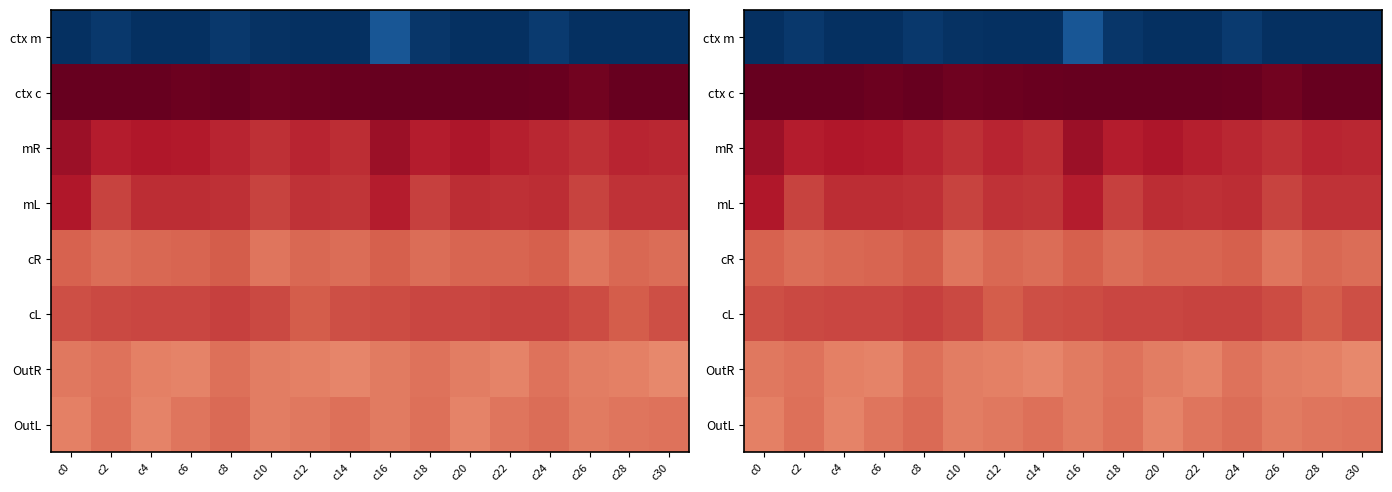

What is the greatest value displayed?

64.9